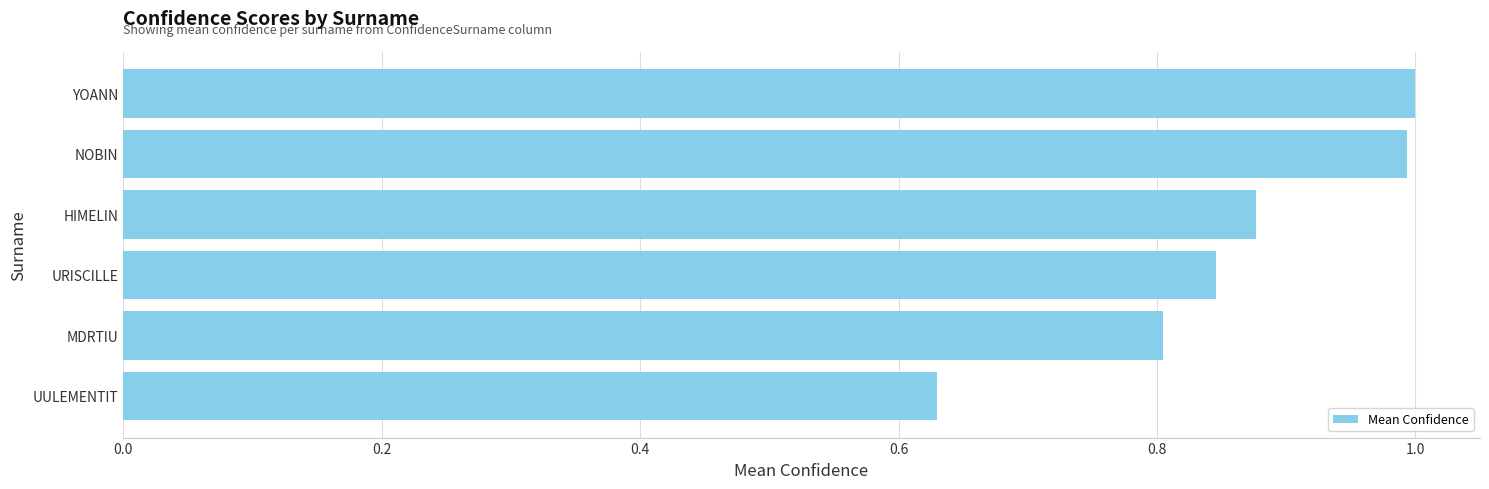

What is the label of the 1st bar from the top?

YOANN